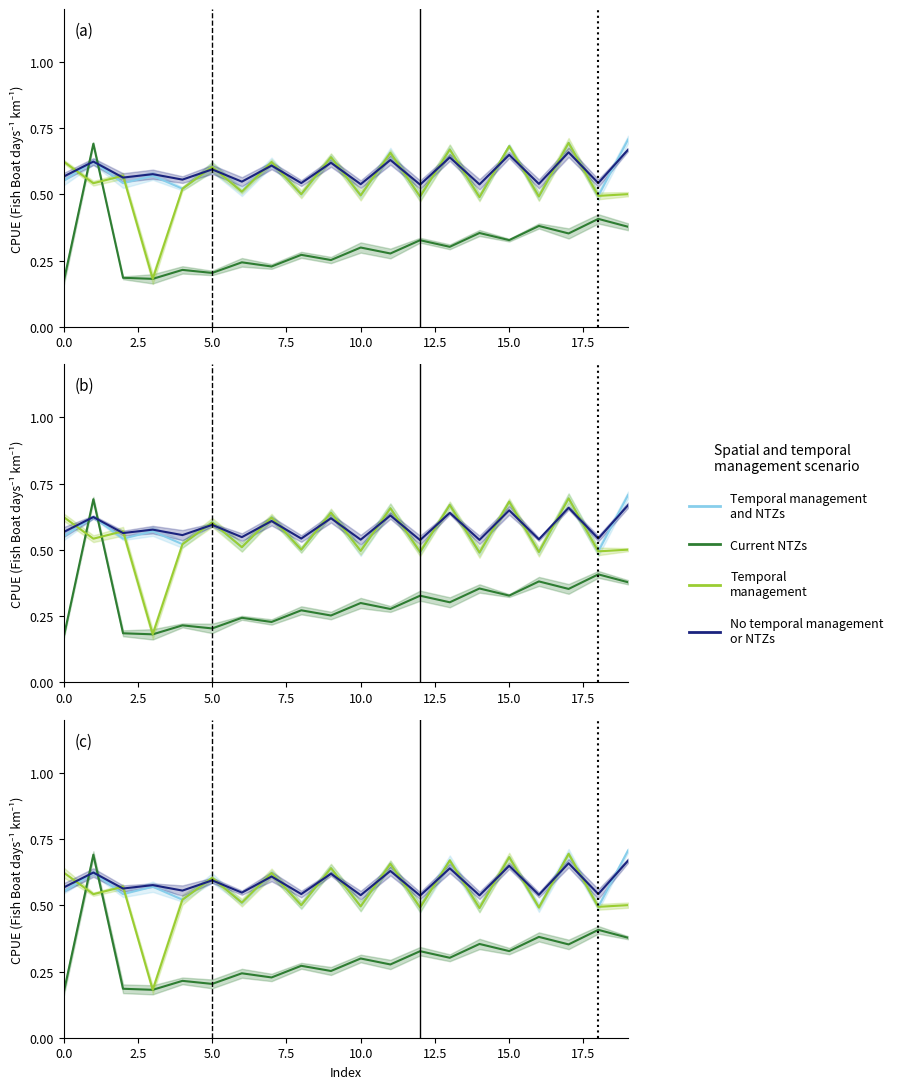

Is this an area chart (filled region under the line)?

No